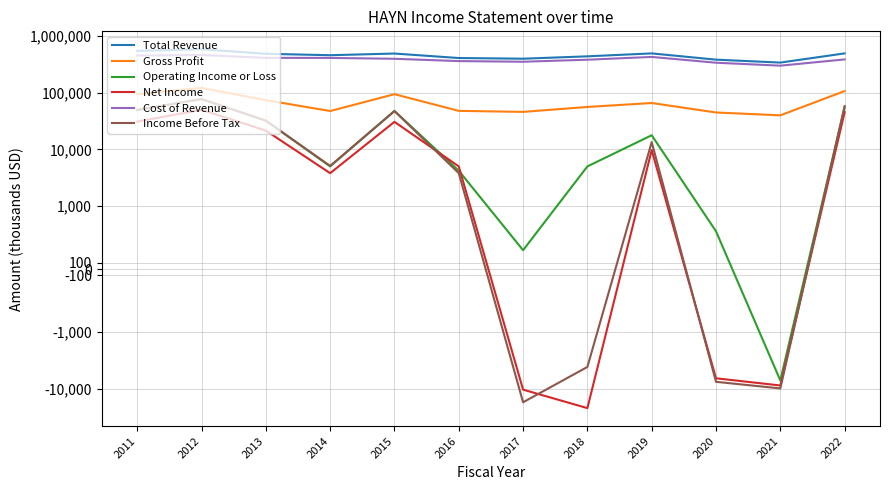

After their last crossing, which series has the higher values: Operating Income or Loss or Income Before Tax?

Income Before Tax